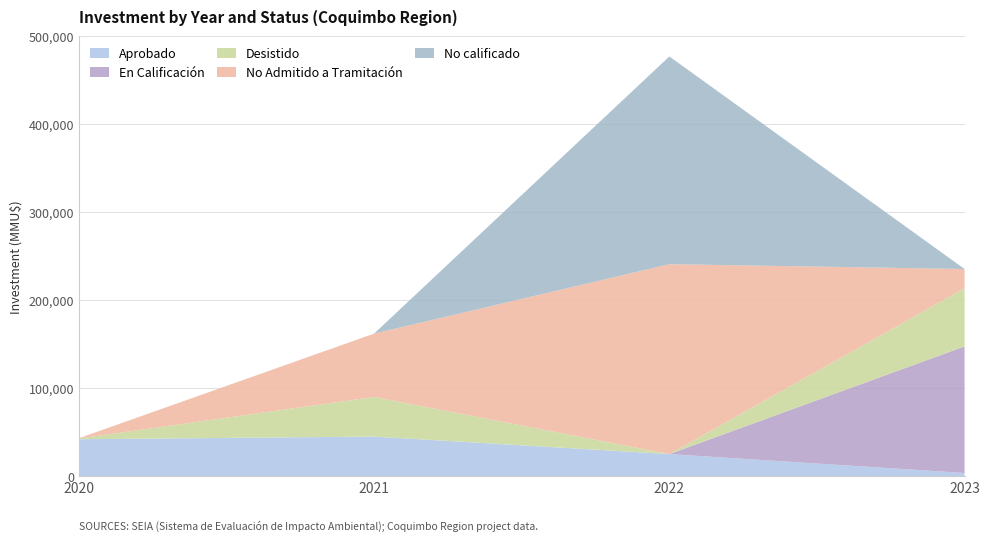

What is the highest value of the Aprobado series?

44870